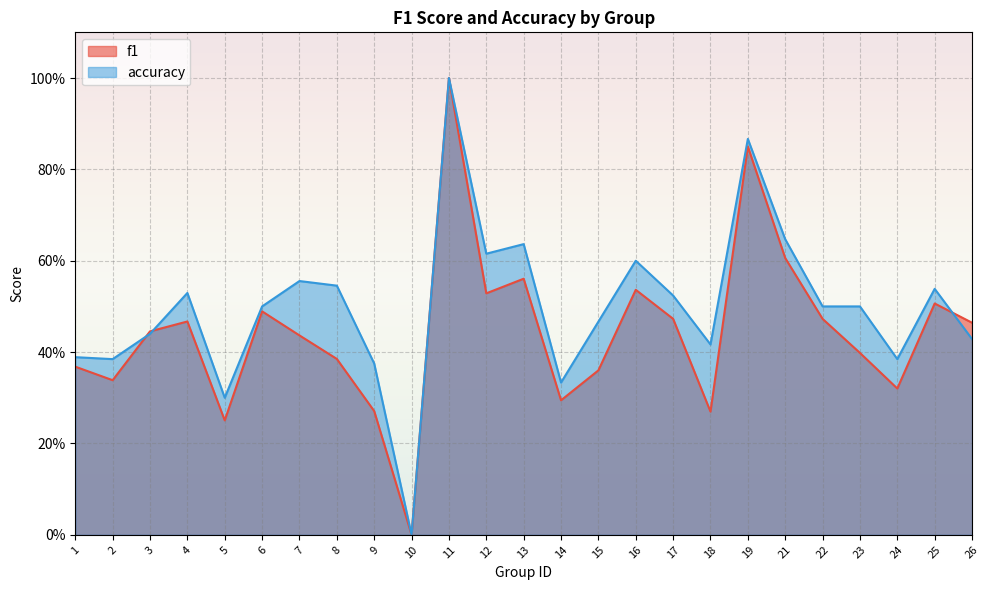

What are all the series names shown in the legend?

f1, accuracy